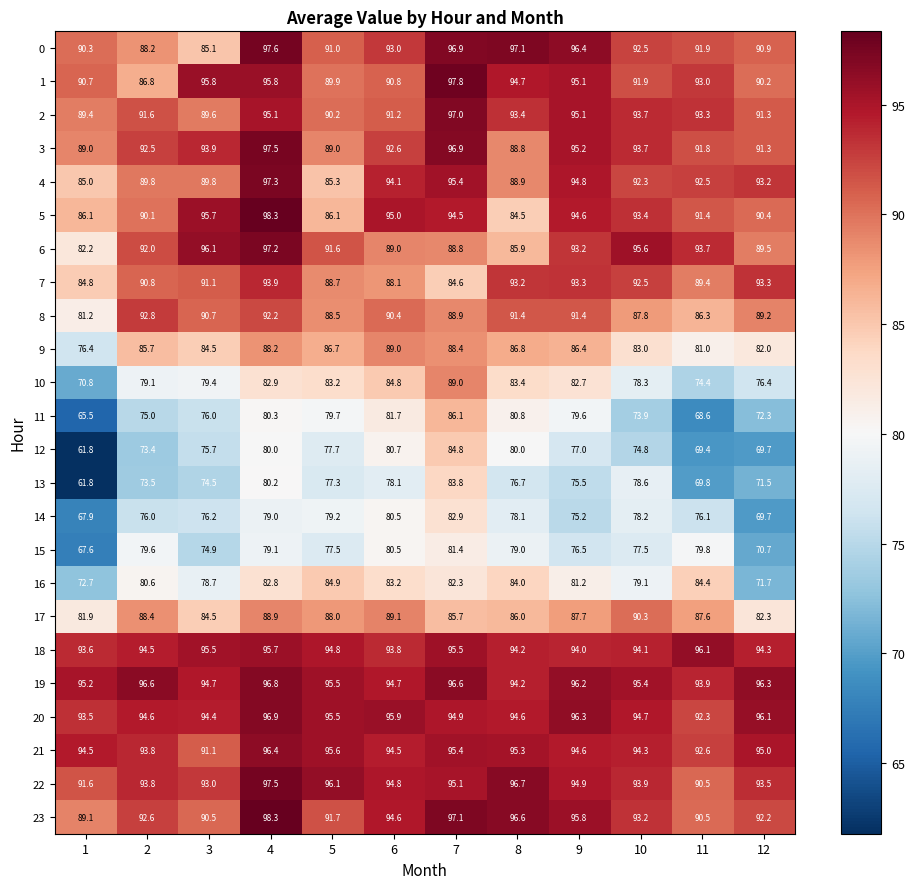

Is it true that 5 equals 158.4 at 9?

False